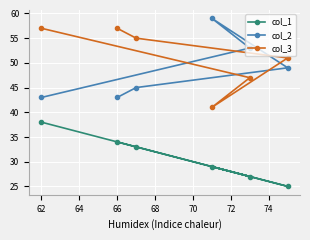

What is the difference between the highest and lowest values at 66?

23